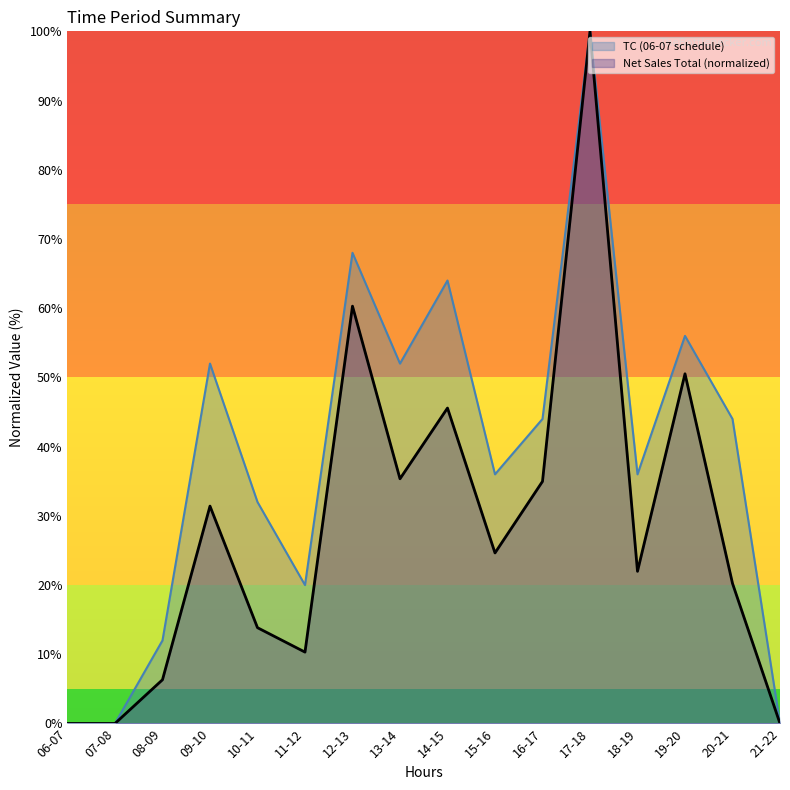

How many lines are shown in the chart?

2